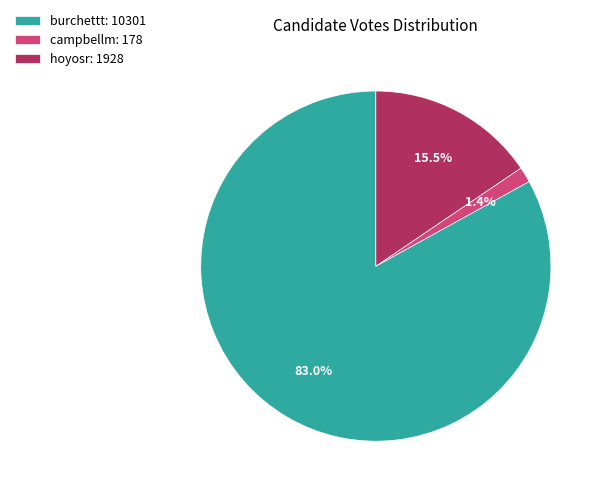

To the nearest percent, what is the average slice percentage?

33%